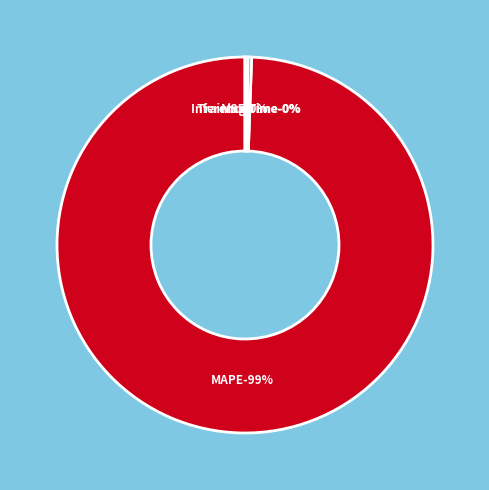

To the nearest percent, what is the average slice percentage?

25%